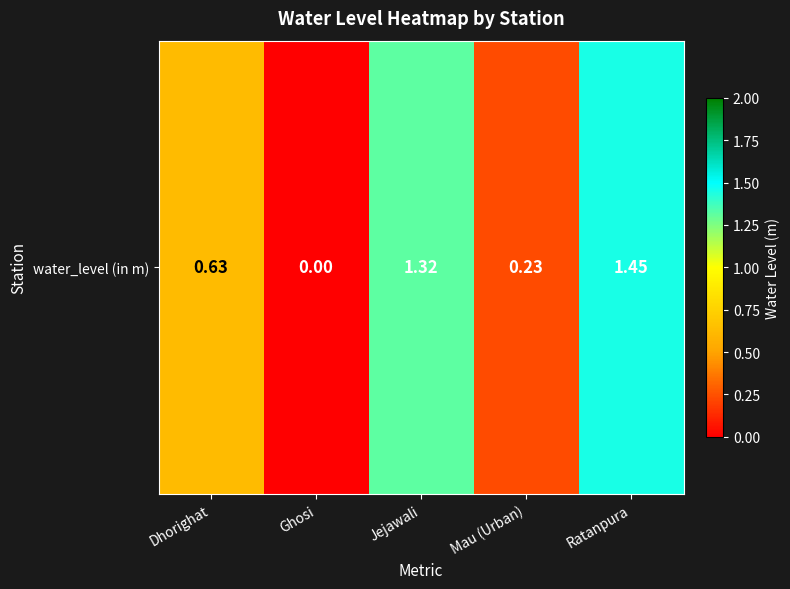

List the labels in order of value, smallest first.

Ghosi, Mau (Urban), Dhorighat, Jejawali, Ratanpura